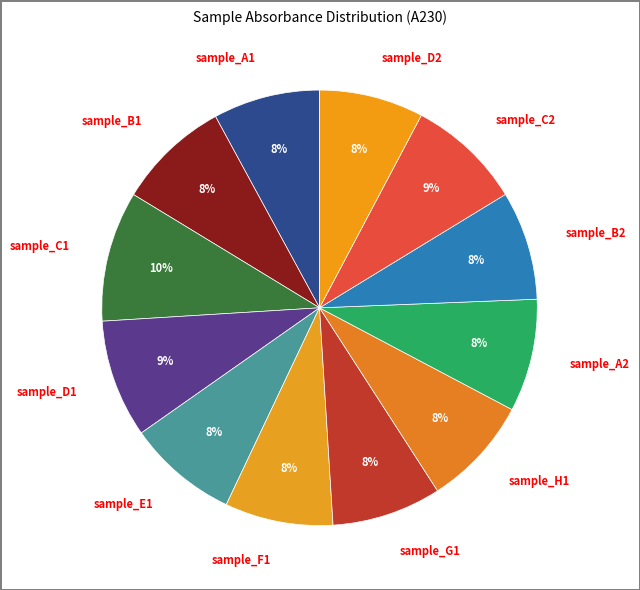

True or false: sample_D1 accounts for 1% of the total.

False